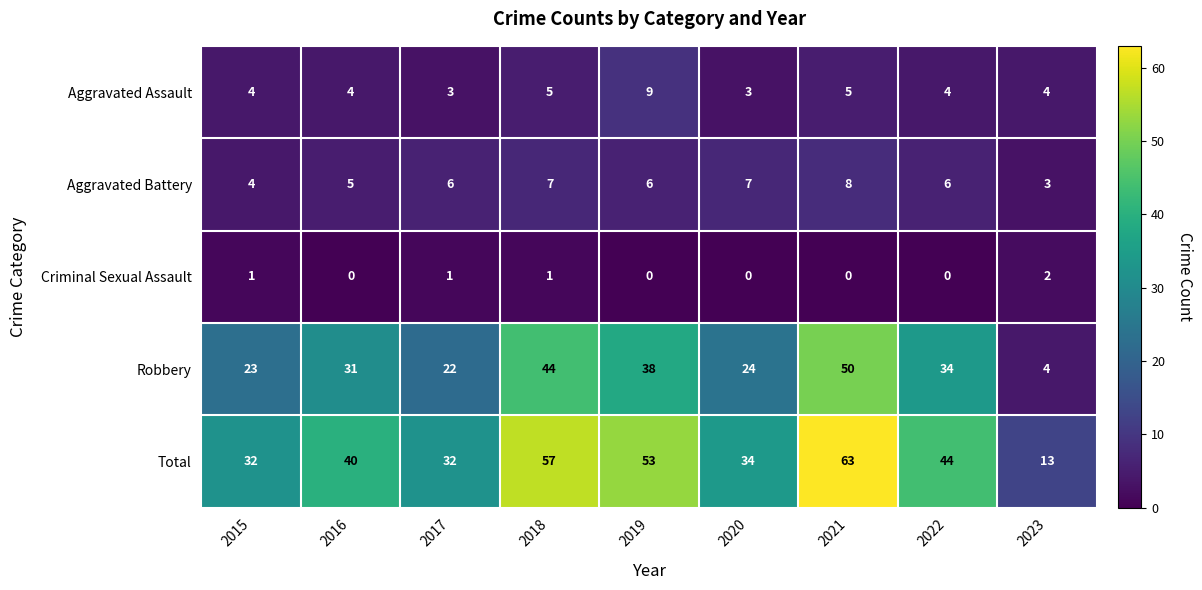

Is it true that Robbery equals 65 at 2019?

False